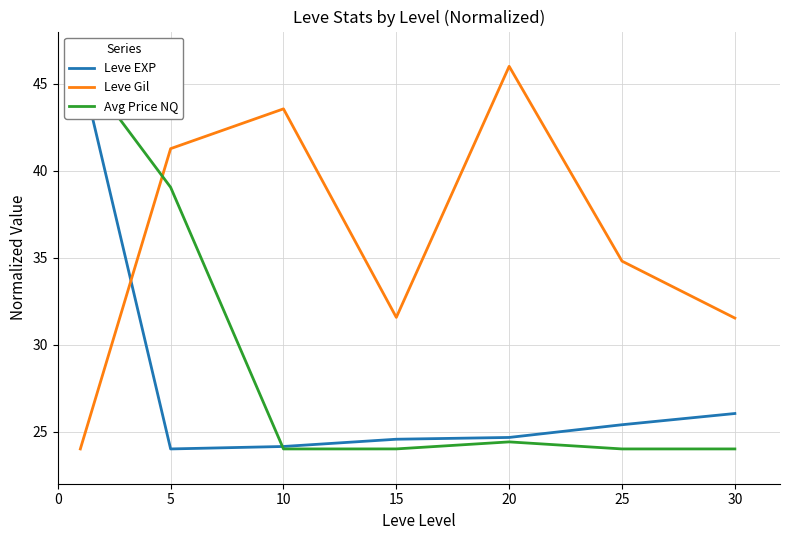

The Avg Price NQ series shows 24.0 at 25. True or false?

True